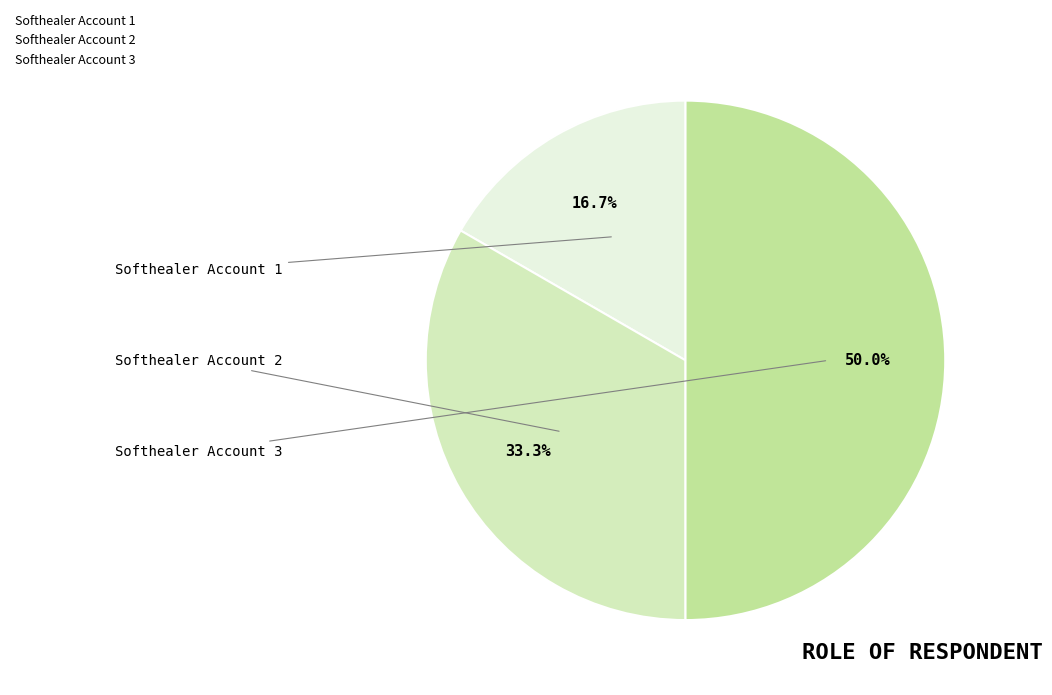

To the nearest percent, what portion does Softhealer Account 1 represent?

17%